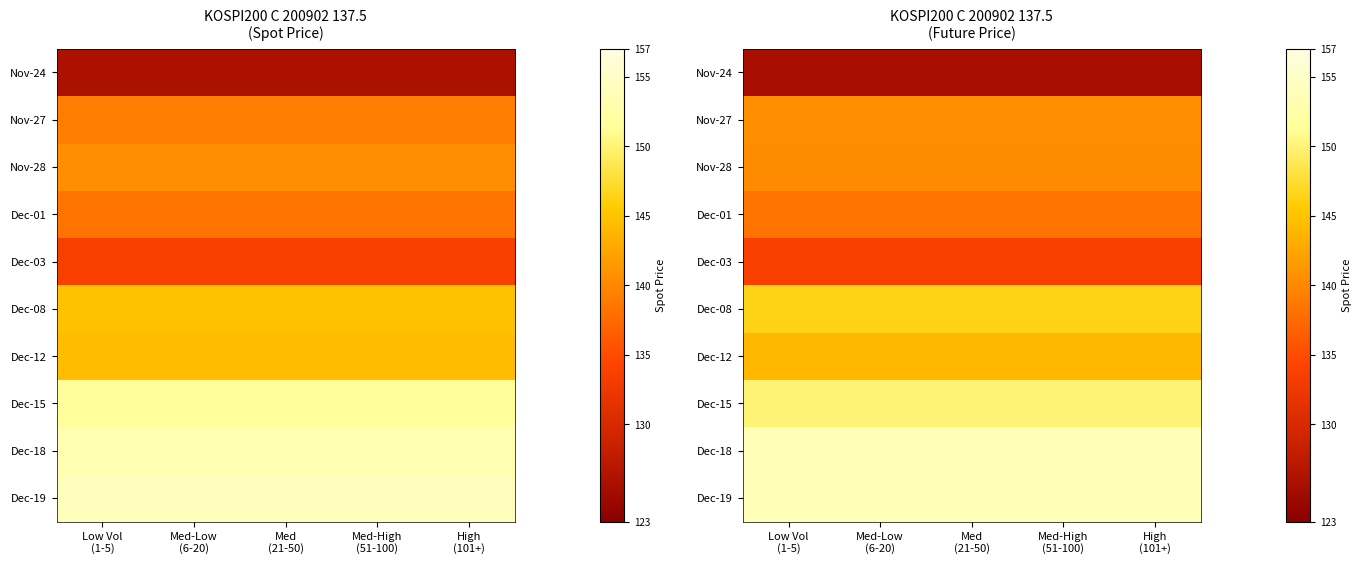

At which category is the sum across all series the highest?

Low Vol
(1-5)